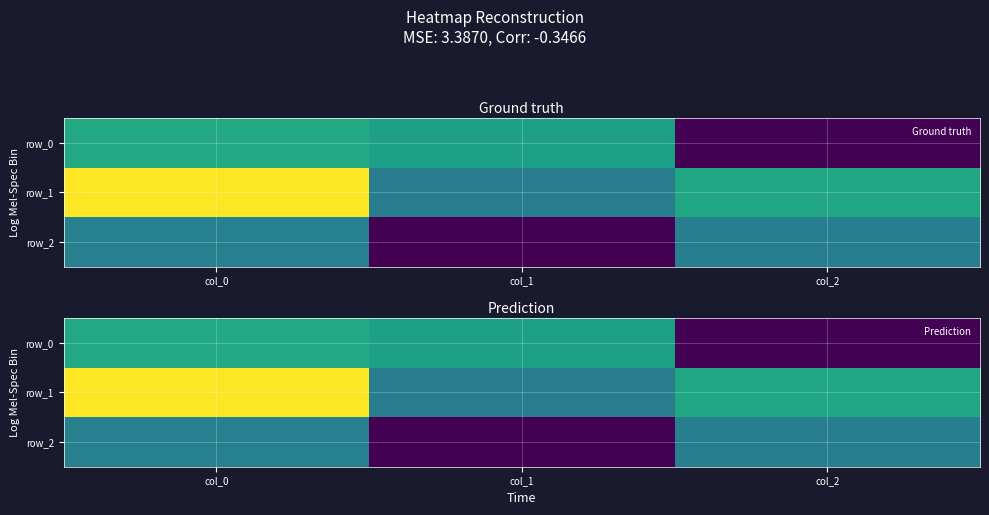

The row_2 series shows -1.6 at col_1. True or false?

False